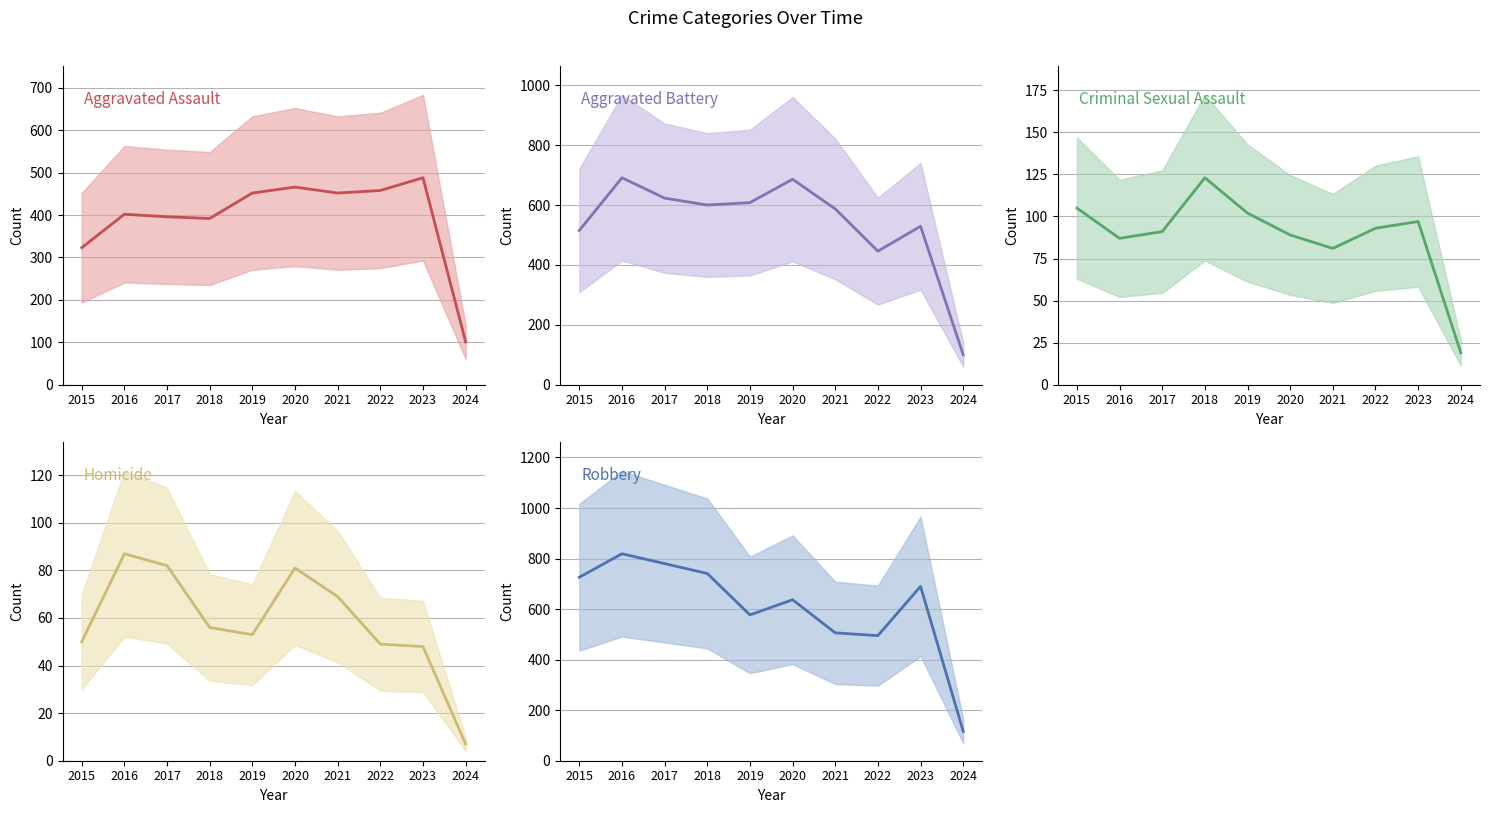

Which series changed the most between 2015 and 2021?

Robbery